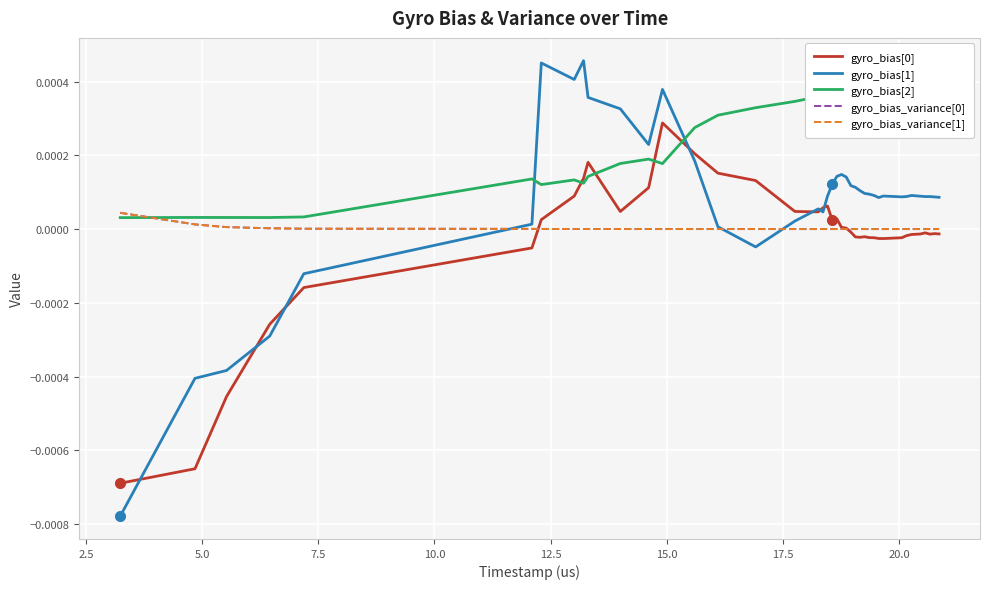

True or false: gyro_bias[2] has a value of 0.0 at 13.

False